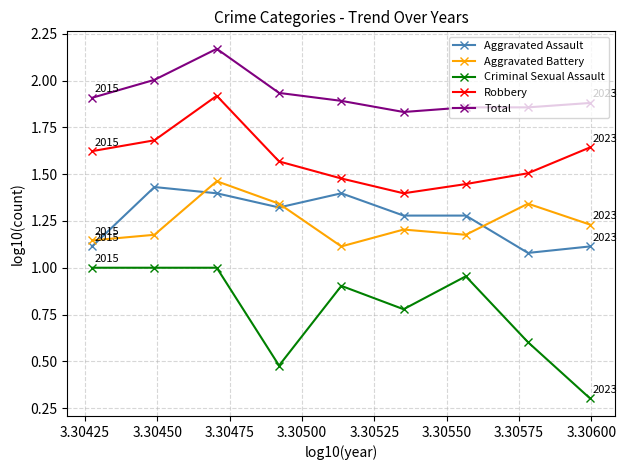

What are all the series names shown in the legend?

Aggravated Assault, Aggravated Battery, Criminal Sexual Assault, Robbery, Total